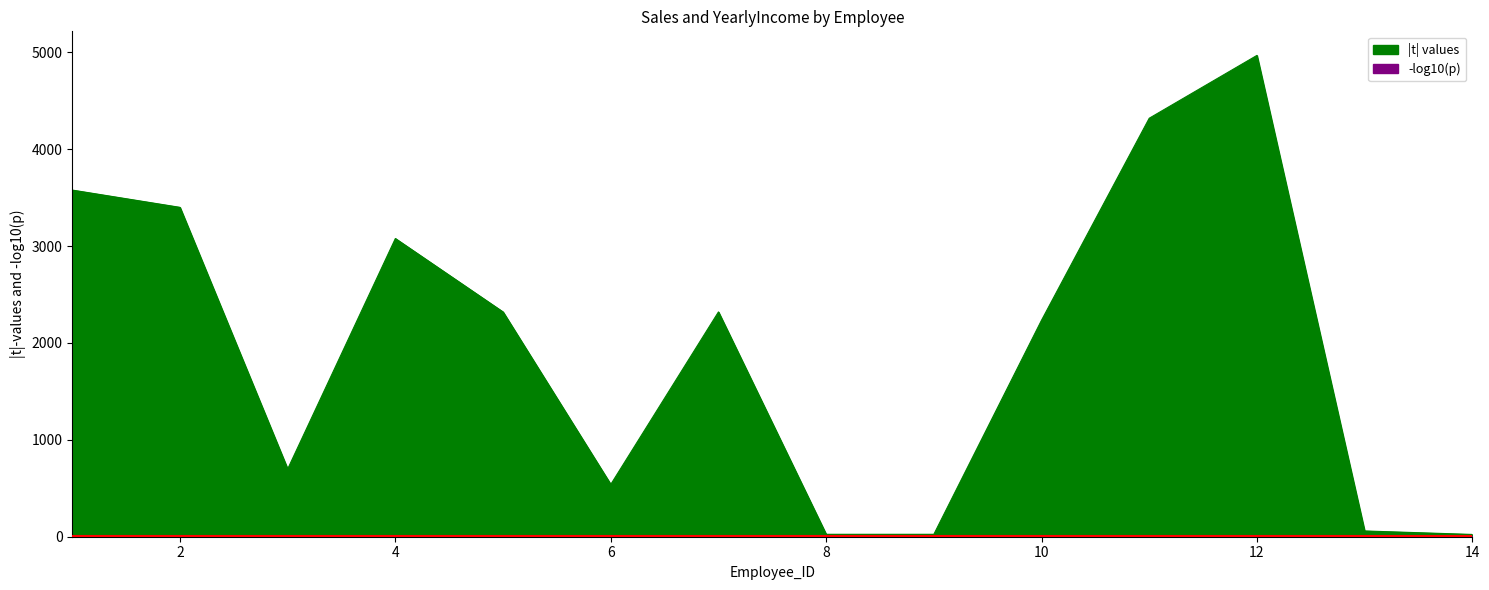

Read the -log10(p) value at 3.

1.4